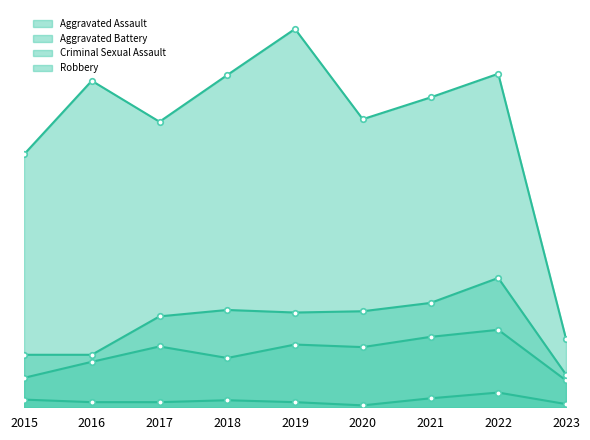

The Robbery series shows 116 at 2020. True or false?

False